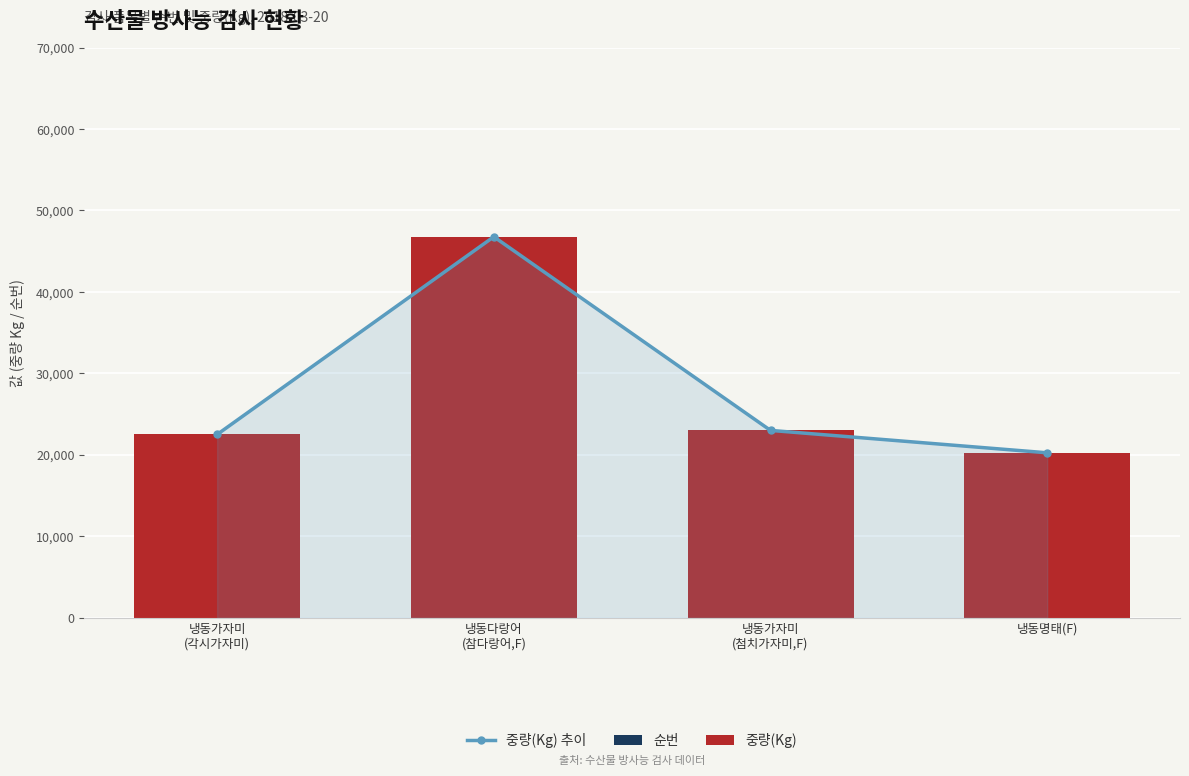

What is the maximum value shown in the chart?

46773